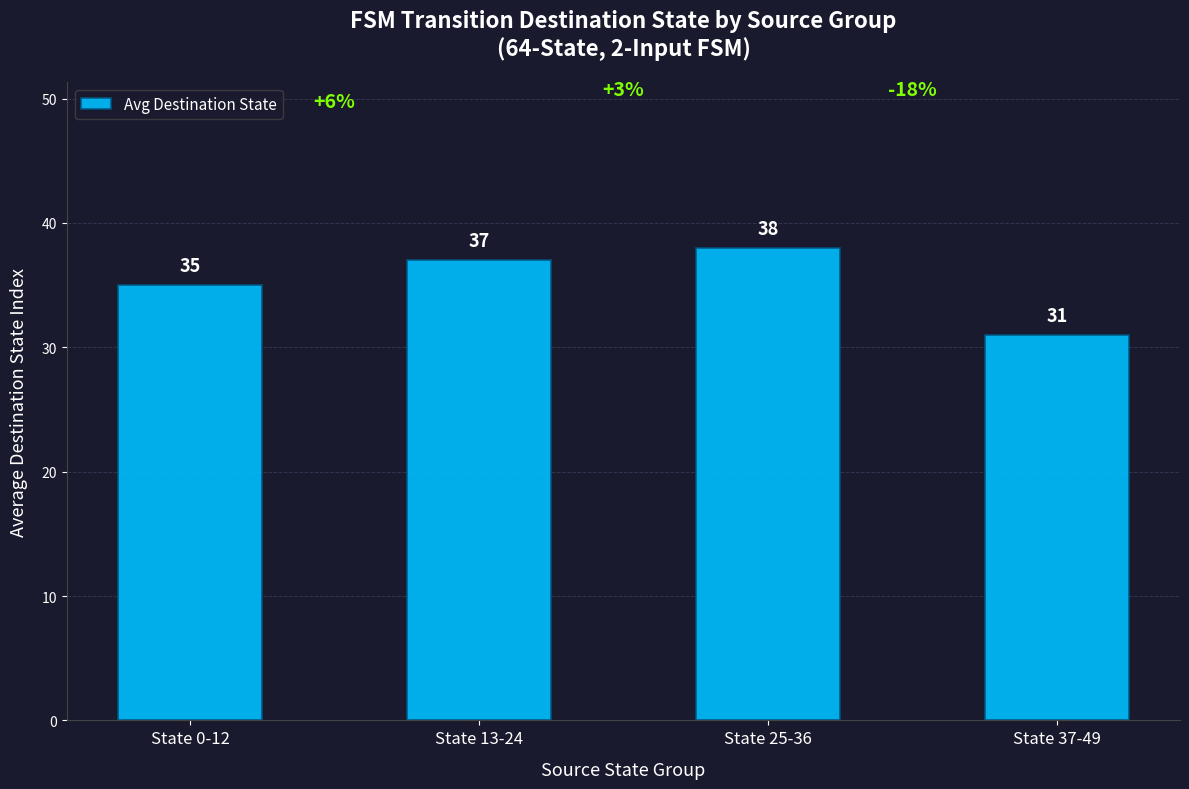

How many bars are there in total?

4